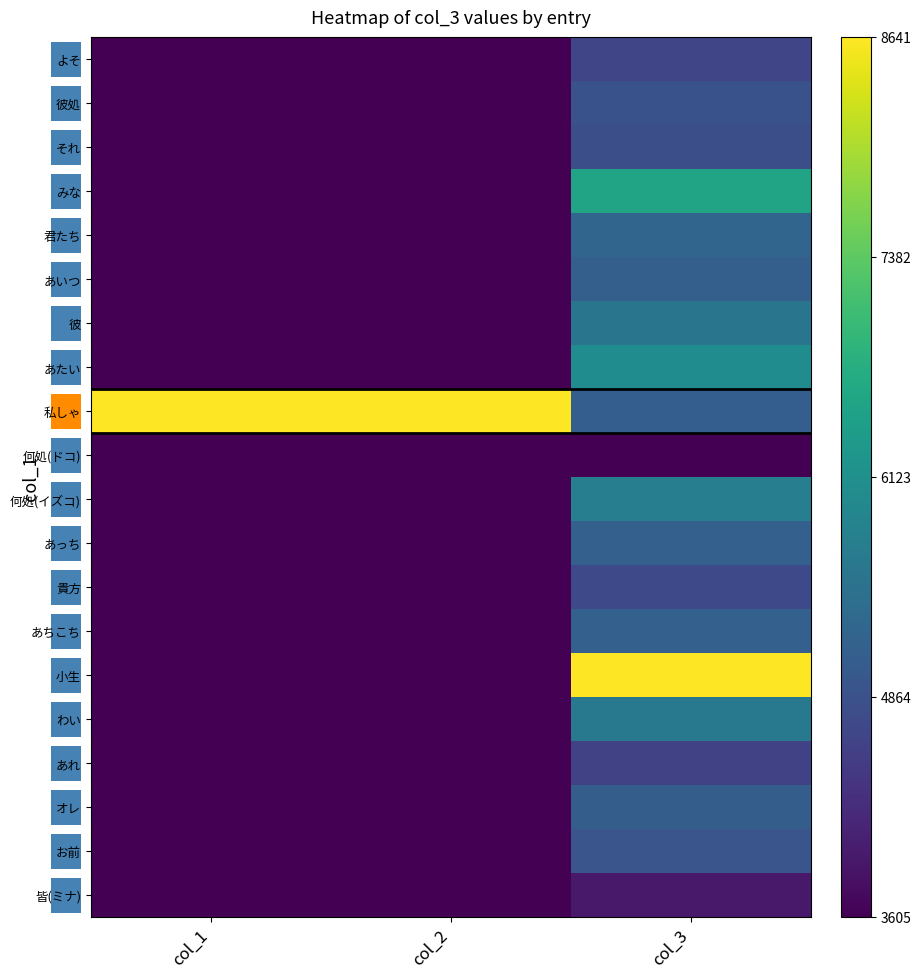

At how many categories does at least one series exceed 0?

3